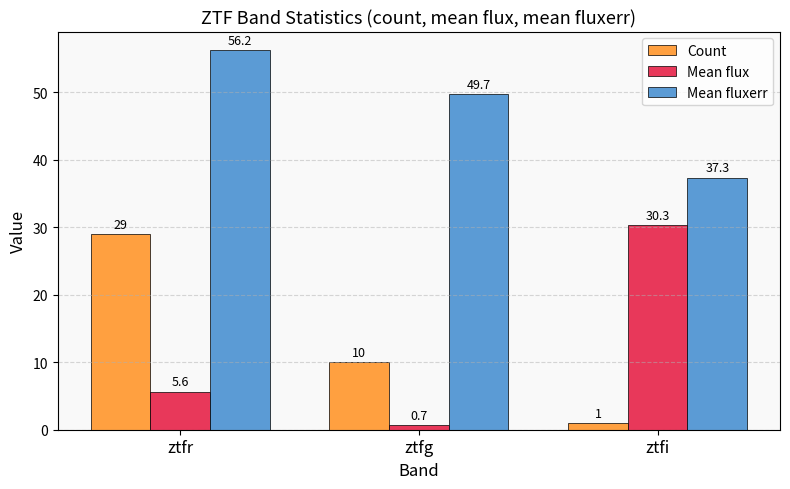

How many data points in Count are less than 10?

1